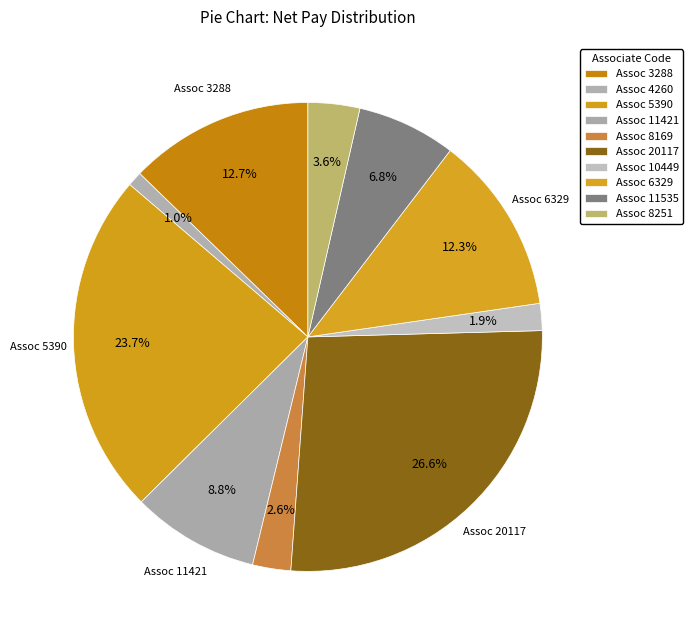

To the nearest percent, what is the average slice percentage?

10%